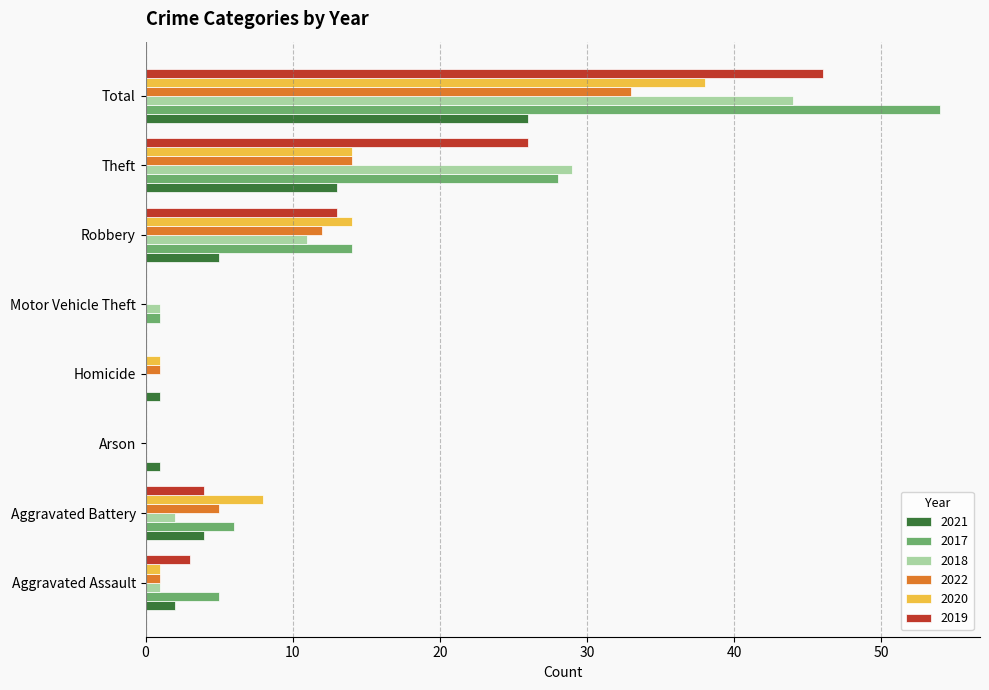

Is the value of 2021 at Aggravated Battery greater than the value of 2017 at Theft?

No